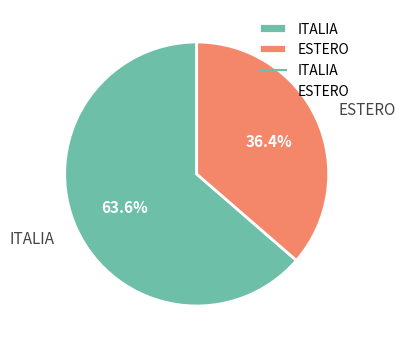

Which slice is the largest?

ITALIA